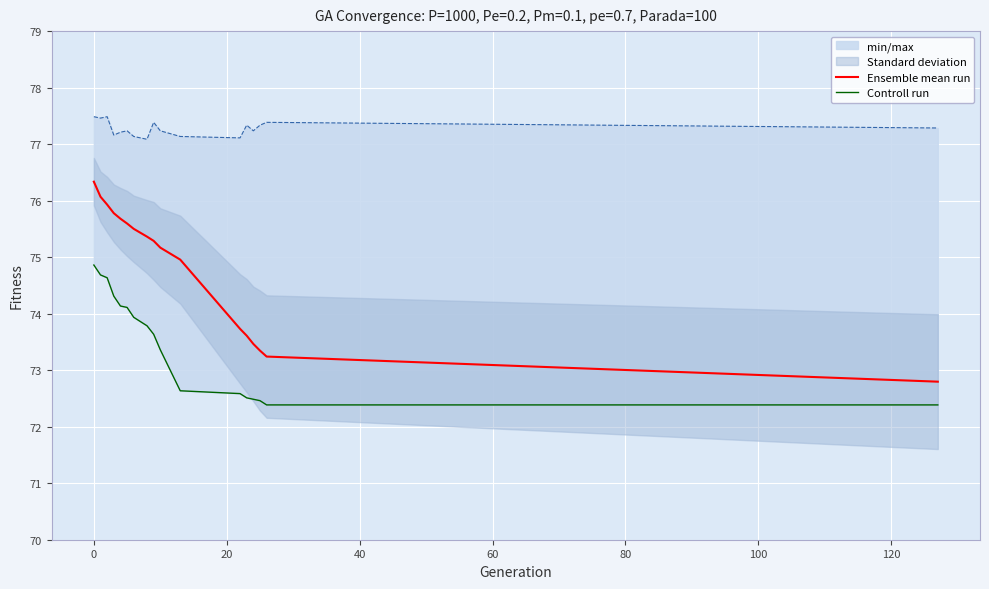

True or false: Controll run has a value of 22.8 at 14.

False